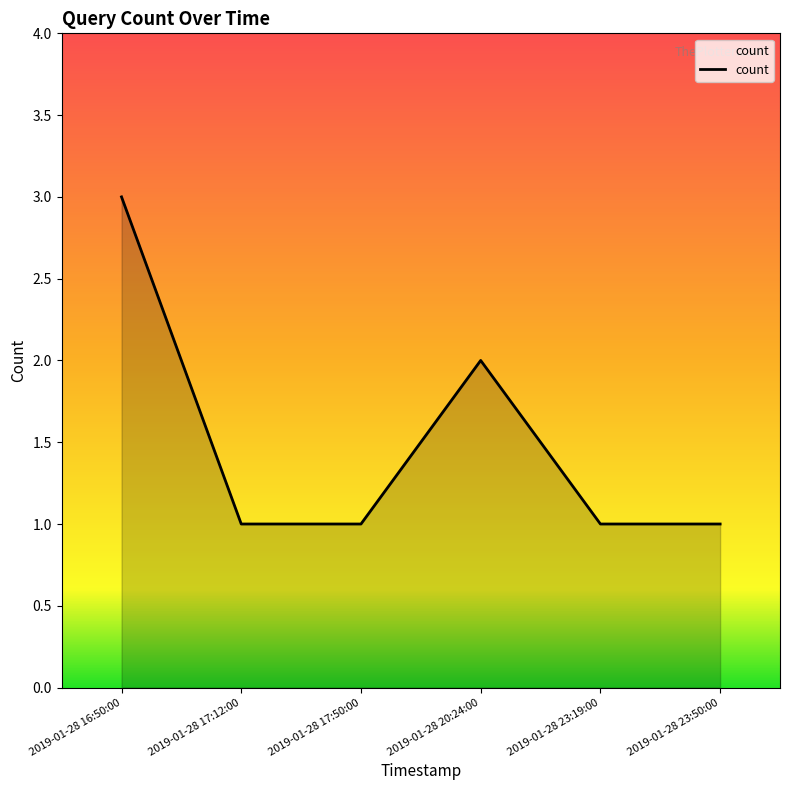

What is the ratio of the value at 2019-01-28 20:24:00 to the value at 2019-01-28 23:50:00?

2.0